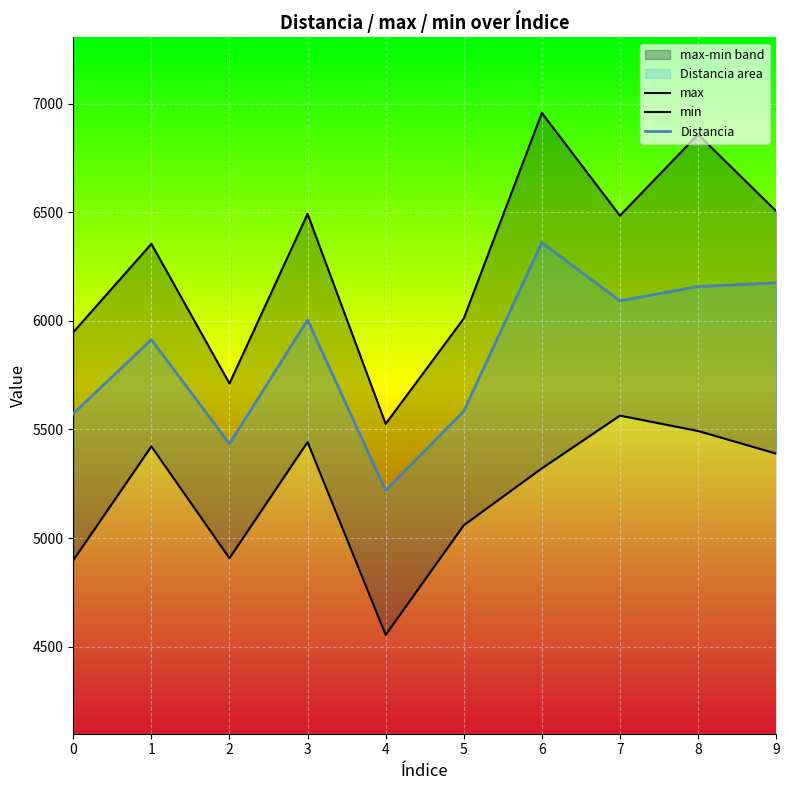

What is the average value of the max series?

6285.3